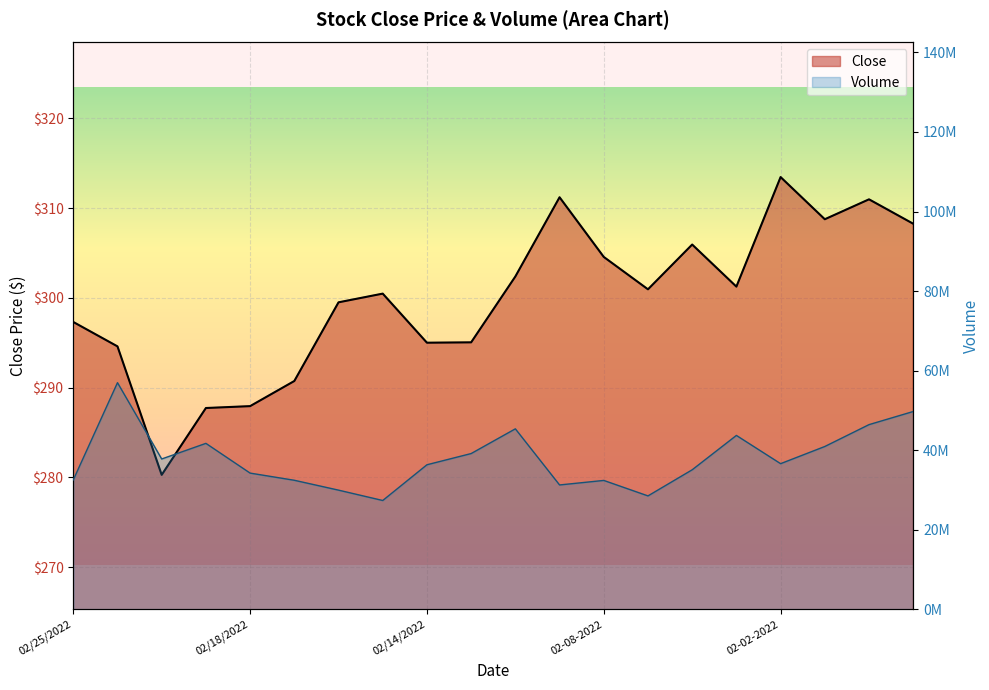

True or false: Volume and Close intersect in this chart.

False